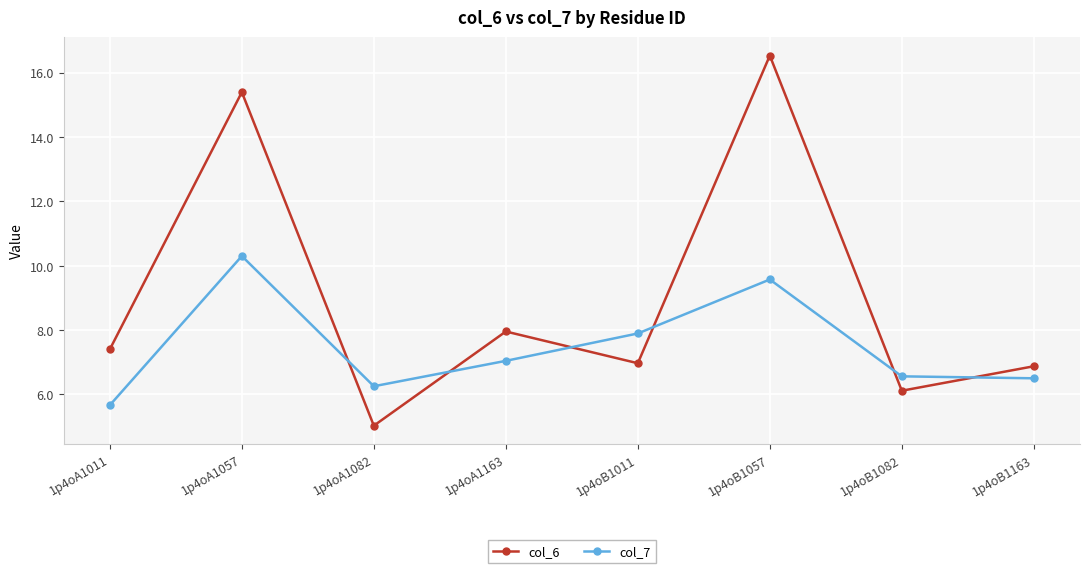

Rank the series at 1p4oA1163 from highest to lowest value.

col_6, col_7